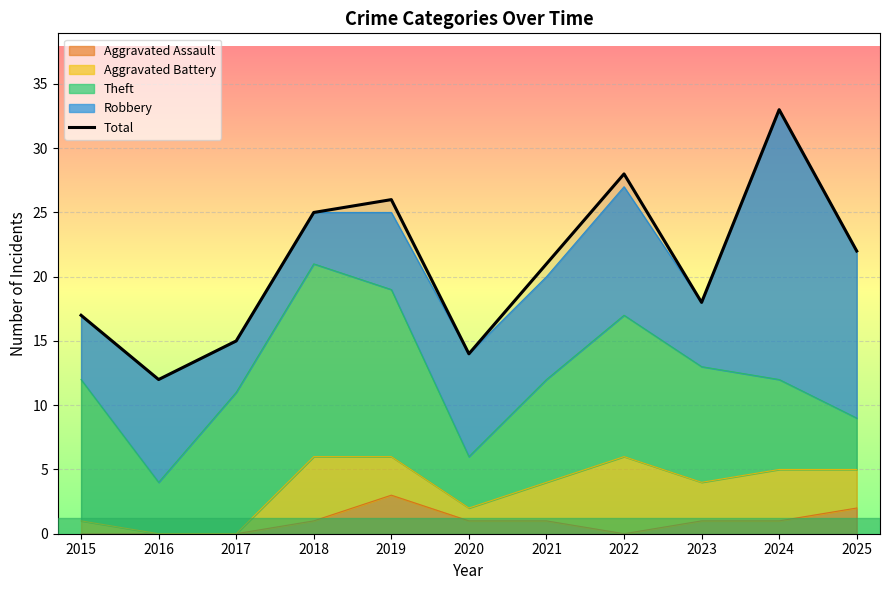

How many lines are shown in the chart?

1